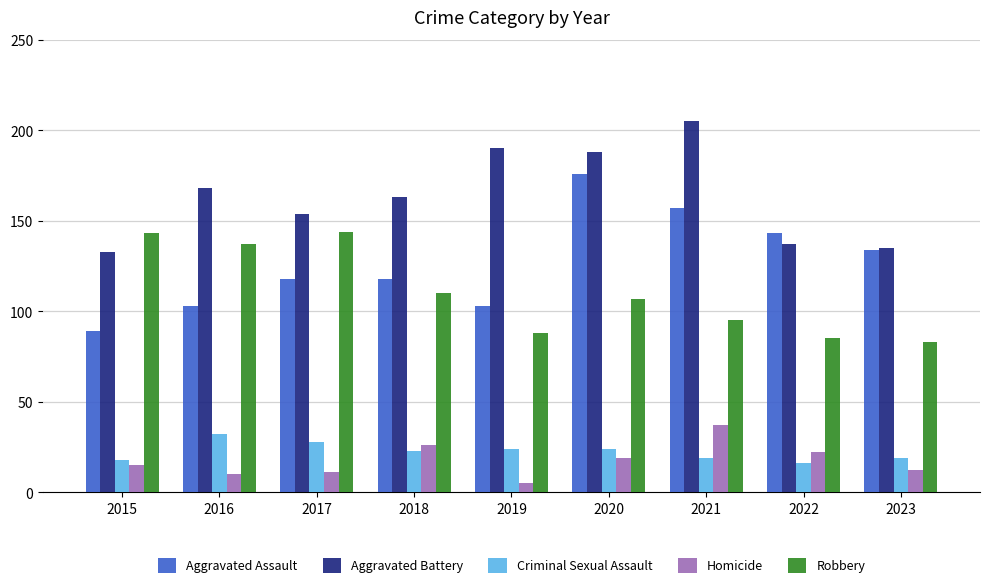

At which category does the chart reach its minimum across all series?

2019